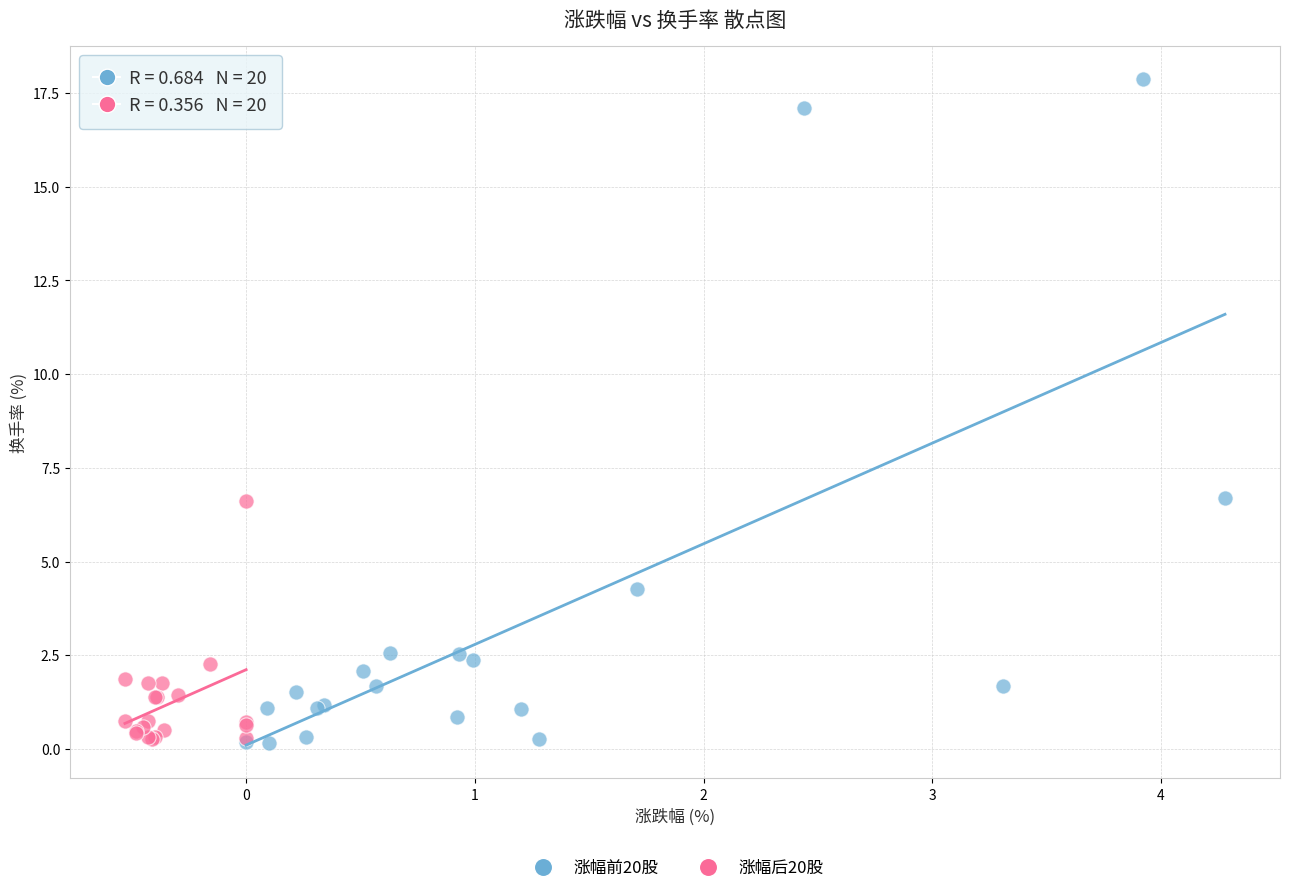

Which series has the largest Y range (max minus min)?

涨幅前20股